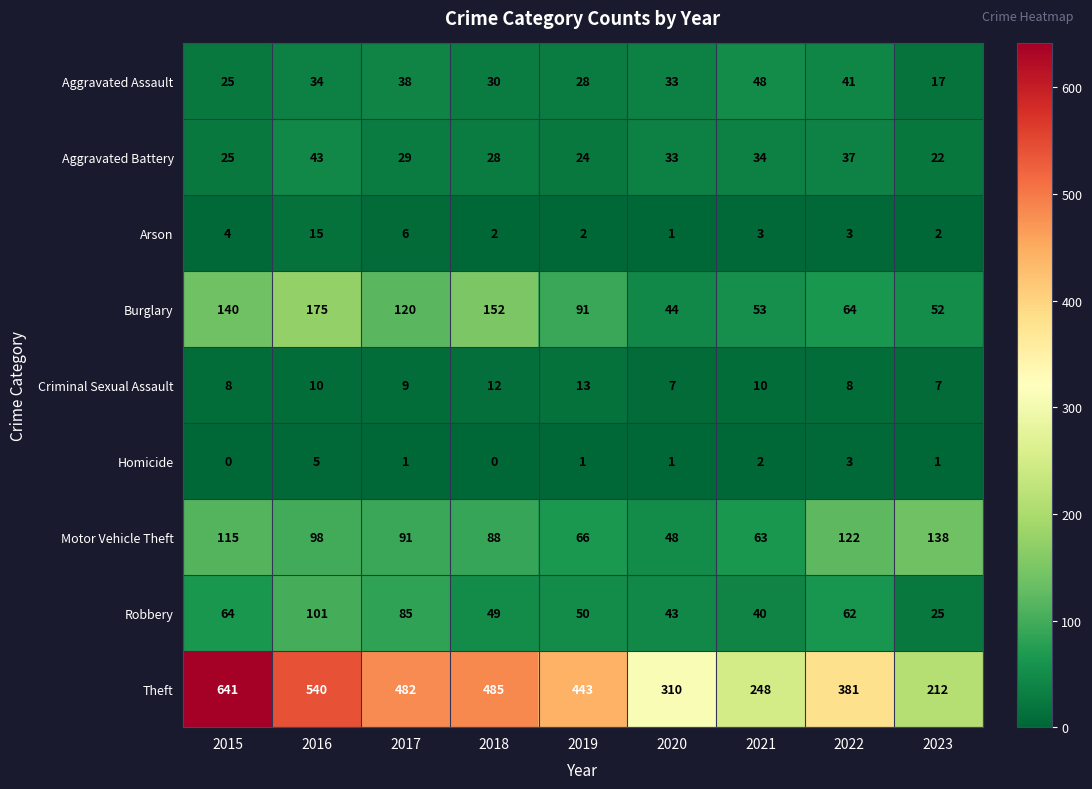

What is the average value of the Arson series?

4